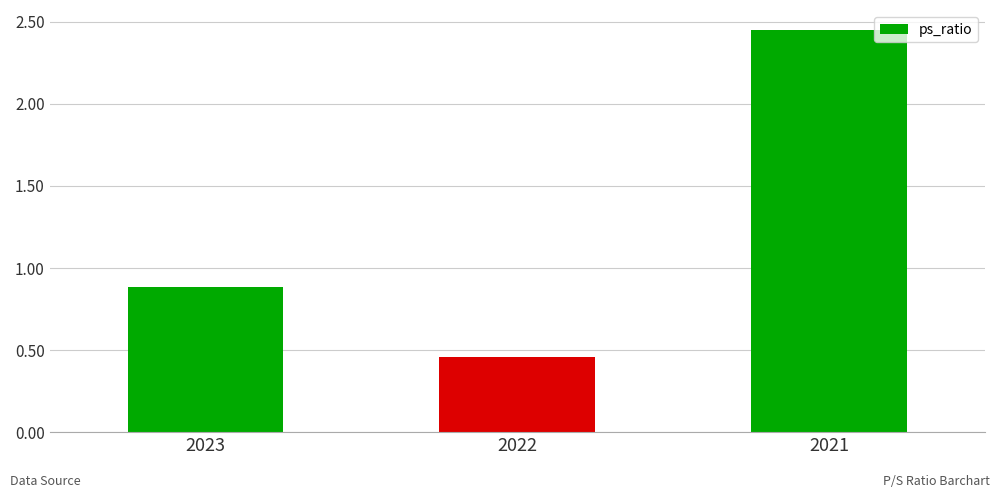

Which label corresponds to the smallest value in the chart?

2022